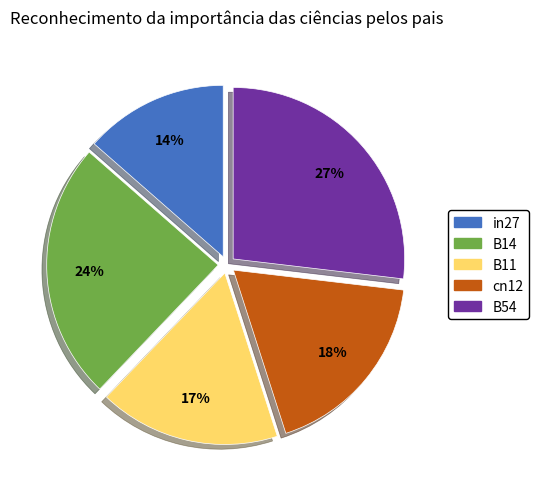

Count the number of slices in the pie.

5